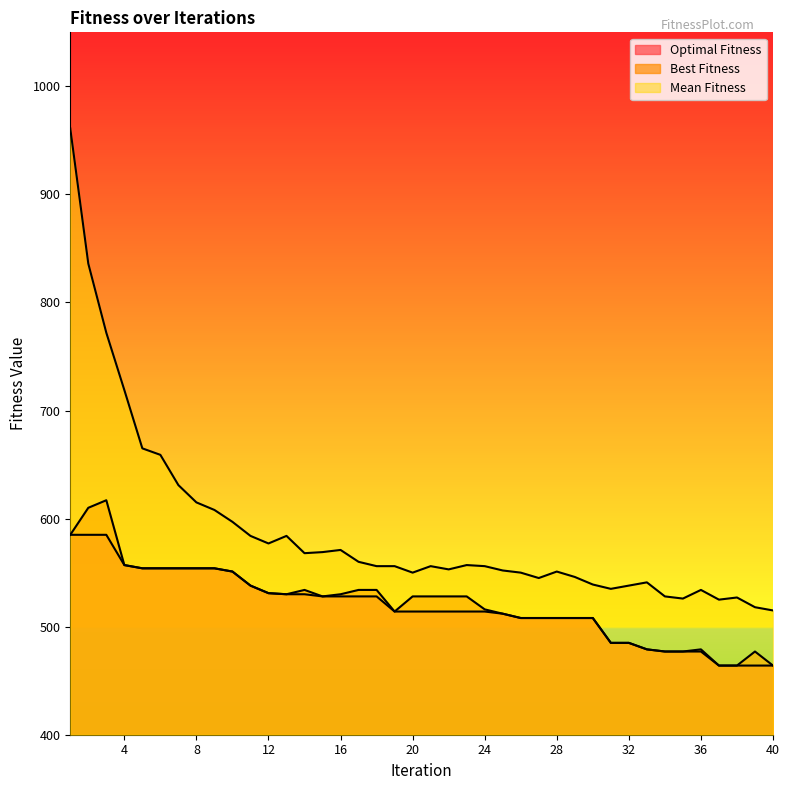

At how many categories does at least one series exceed 576?

13